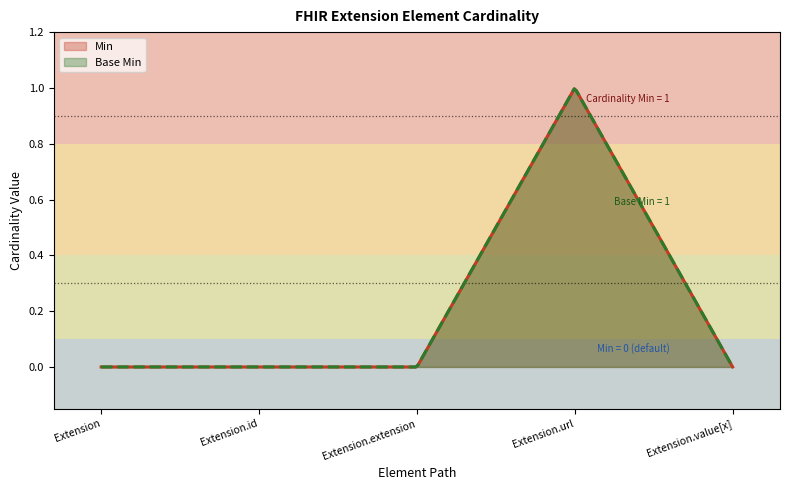

True or false: Min has more than 1 points higher than both neighbors.

False